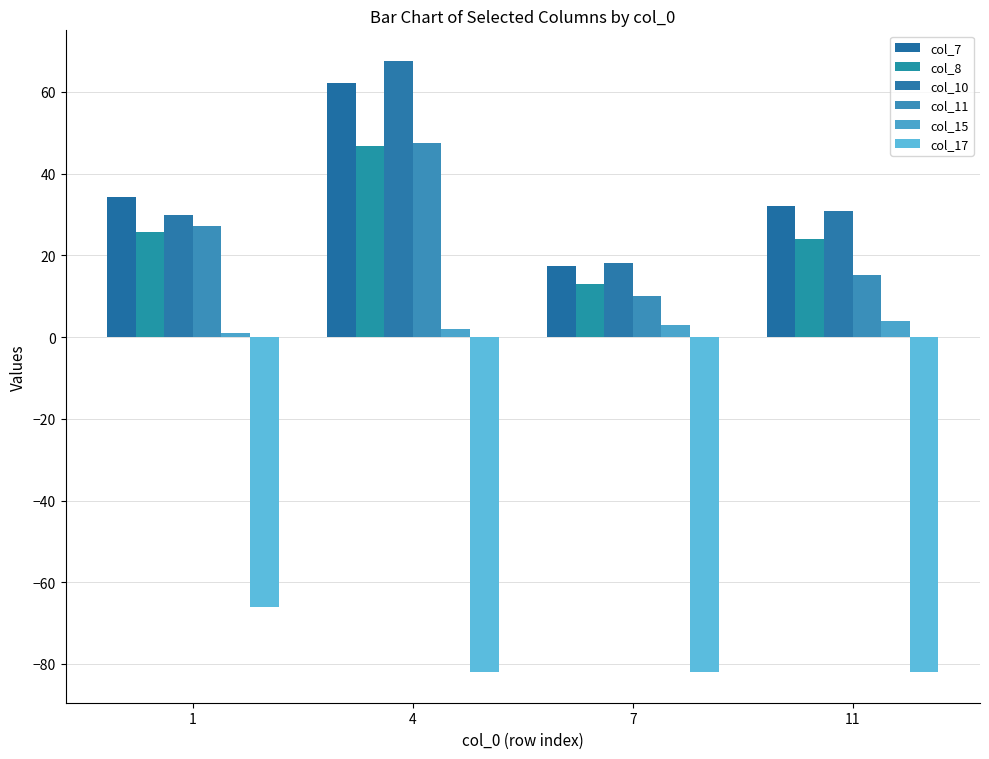

What is the maximum value shown in the chart?

67.6